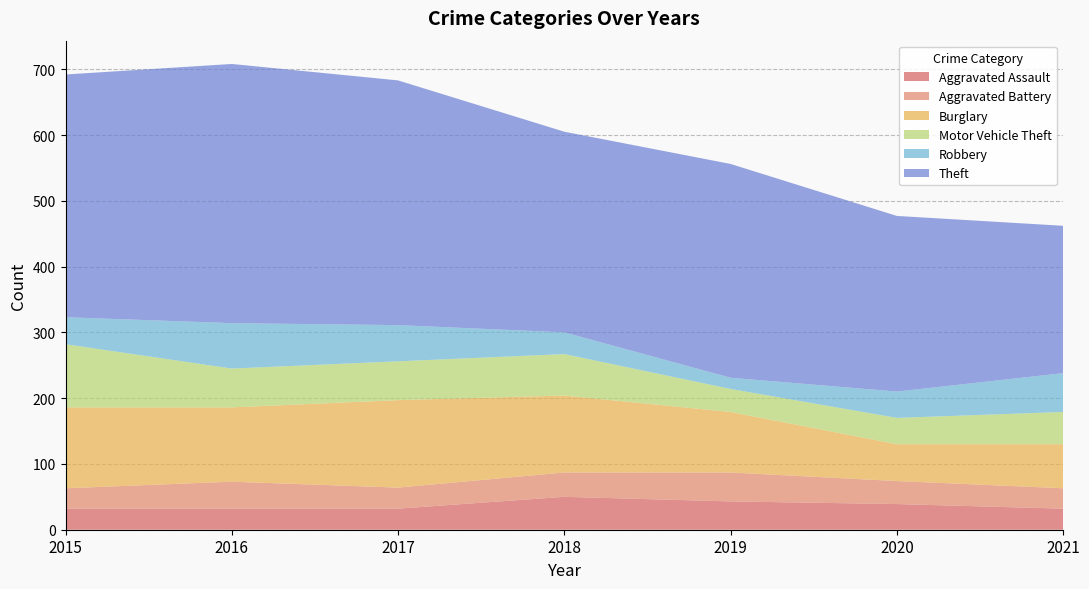

Reading right to left, extract all data points from this chart.

Aggravated Assault: 2021=32	2020=39	2019=43	2018=50	2017=32	2016=32	2015=32
Aggravated Battery: 2021=31	2020=35	2019=44	2018=37	2017=32	2016=41	2015=31
Burglary: 2021=67	2020=56	2019=92	2018=117	2017=133	2016=113	2015=123
Motor Vehicle Theft: 2021=49	2020=40	2019=35	2018=63	2017=59	2016=59	2015=96
Robbery: 2021=59	2020=40	2019=17	2018=33	2017=55	2016=69	2015=41
Theft: 2021=224	2020=267	2019=325	2018=305	2017=372	2016=394	2015=369